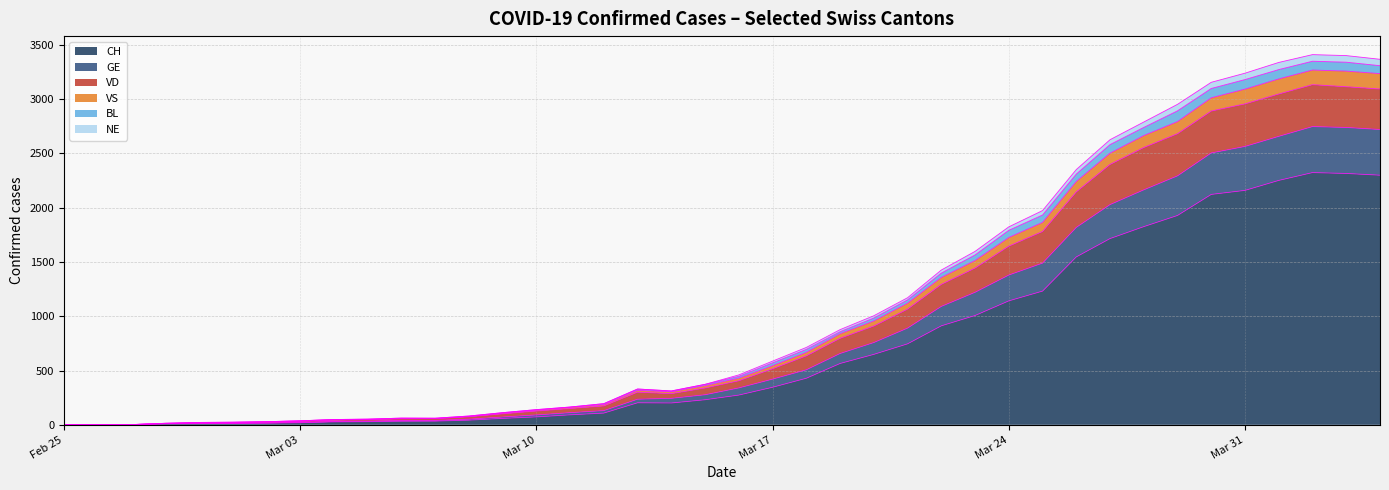

What is the highest value of the CH series?

2324